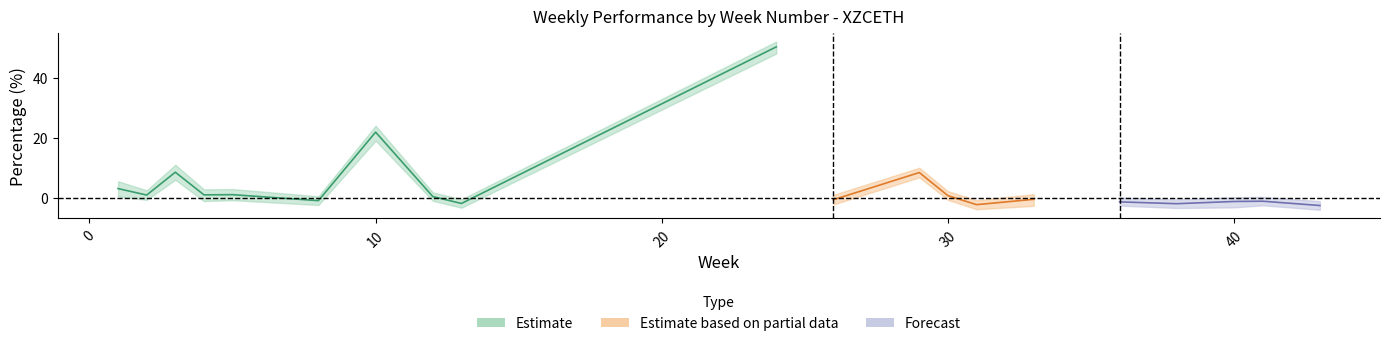

Which series has the largest range (max minus min)?

Estimate_upper